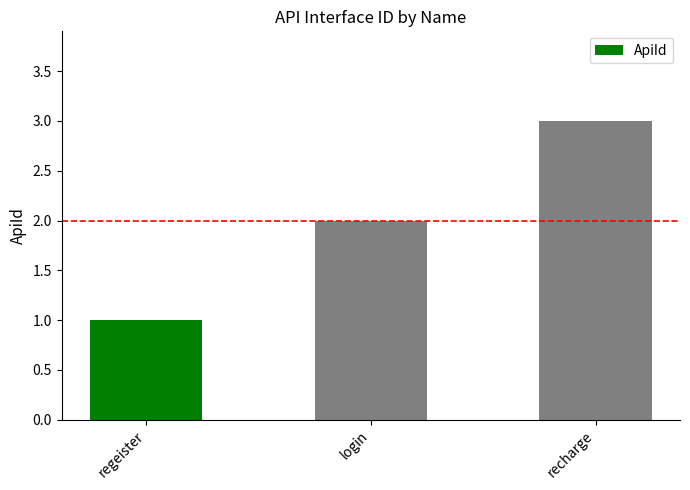

Reading left to right, list all the values displayed in this chart.

1	2	3